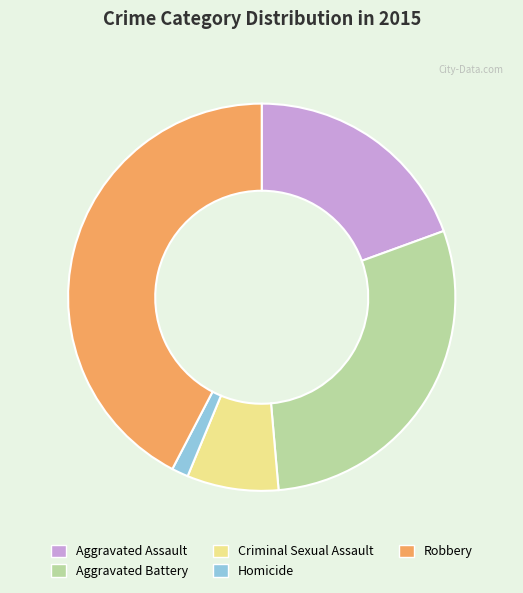

Is the sum of Aggravated Battery and Aggravated Assault greater than half?

No